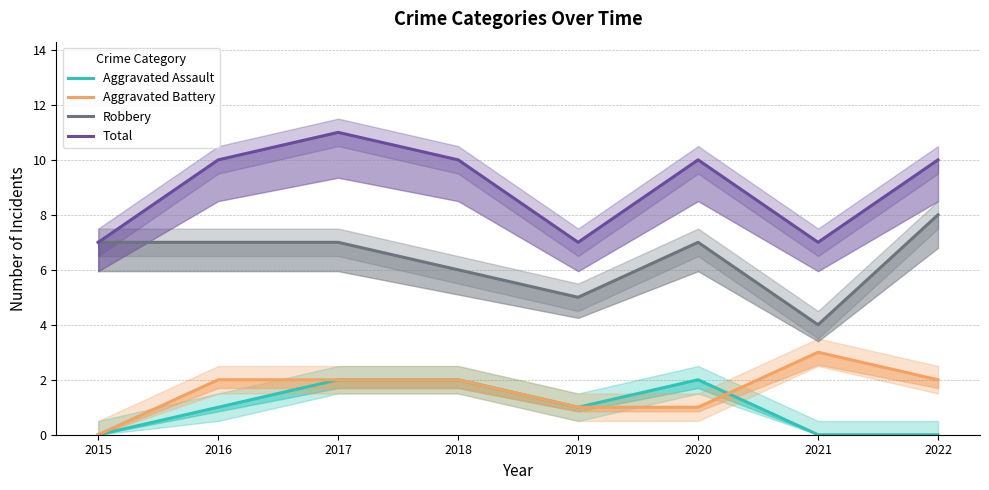

Reading left to right, what are all the values shown in this chart?

Aggravated Assault: 0	1	2	2	1	2	0	0
Aggravated Battery: 0	2	2	2	1	1	3	2
Robbery: 7	7	7	6	5	7	4	8
Total: 7	10	11	10	7	10	7	10